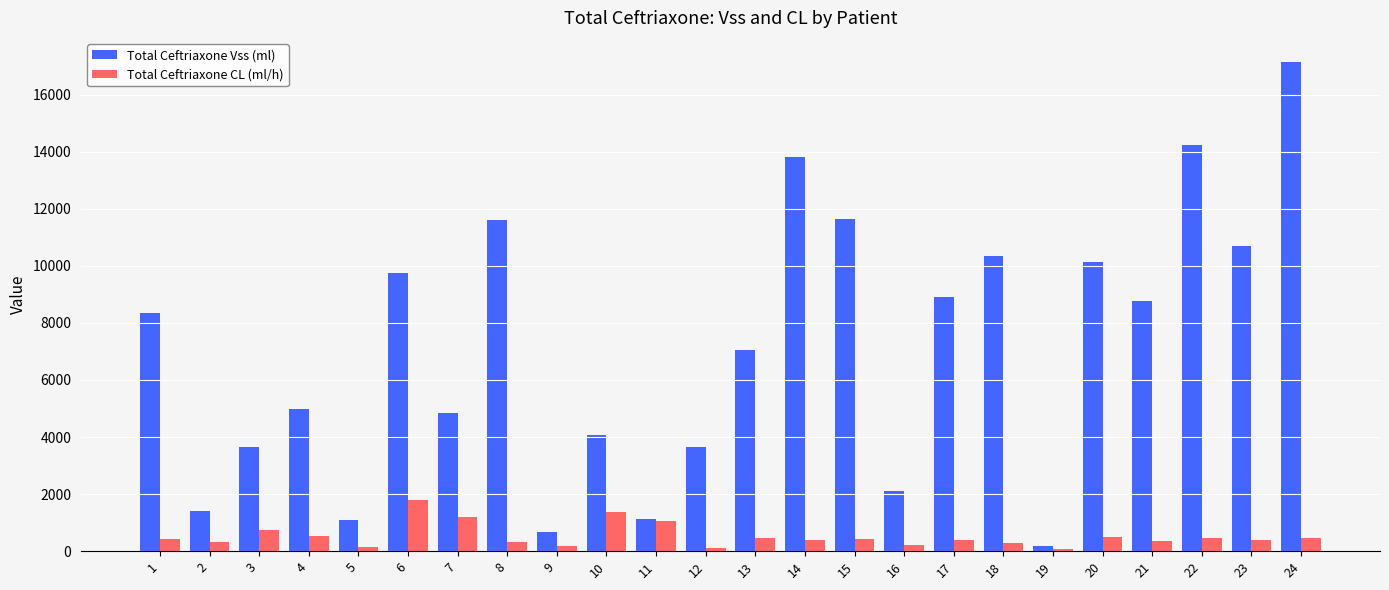

What is the difference between the maximum and minimum values in the Total Ceftriaxone Vss (ml) series?

16935.2